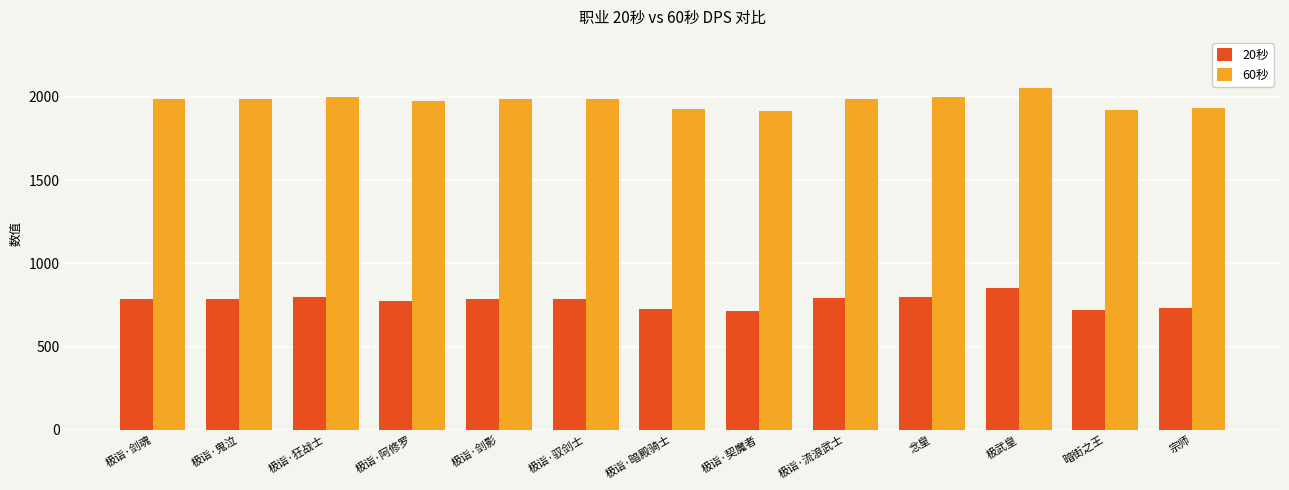

What is the difference between the highest and lowest values at 暗街之王?

1200